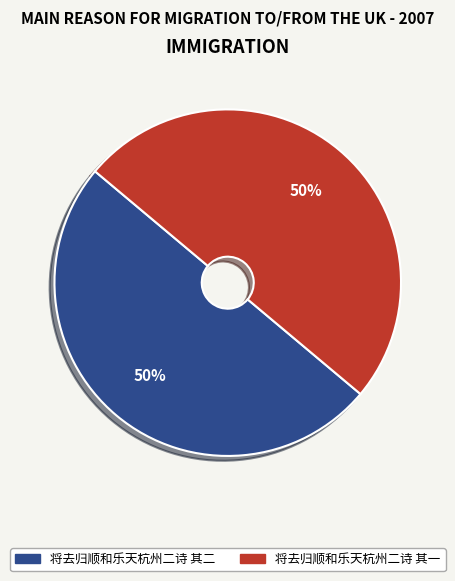

Approximately how many times larger is the value at 将去归顺和乐天杭州二诗 其一 compared to 将去归顺和乐天杭州二诗 其二?

1.0